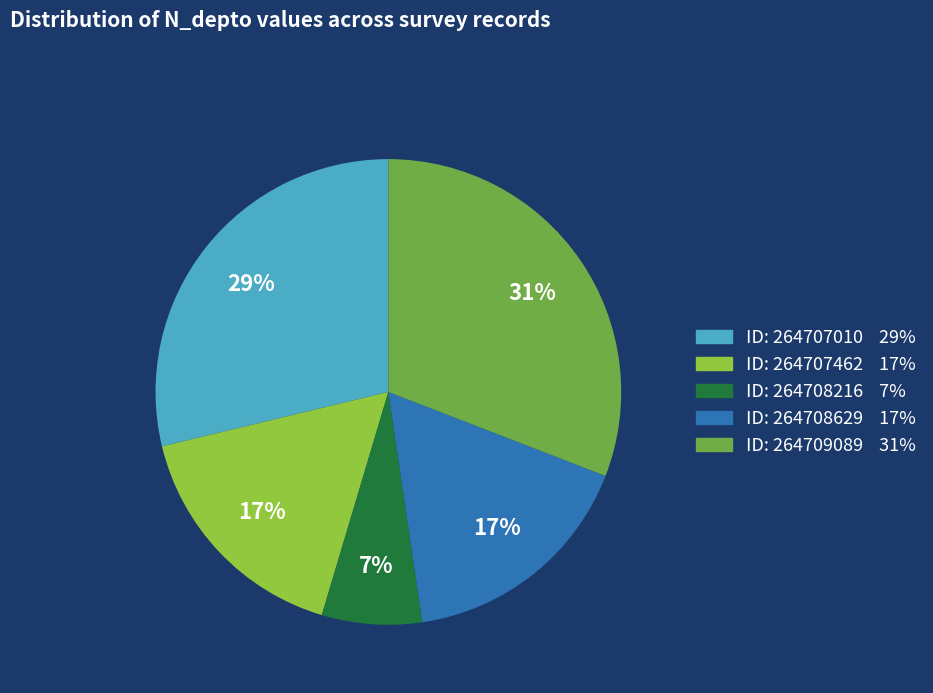

Is there any slice that represents more than half of the pie?

No